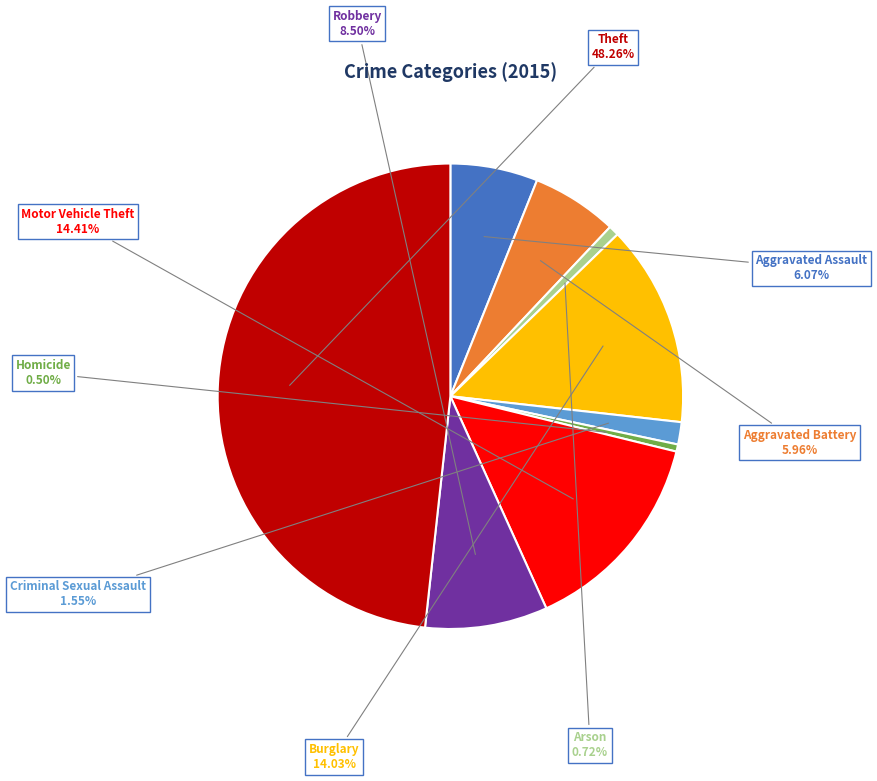

Is Theft the majority of the pie?

No